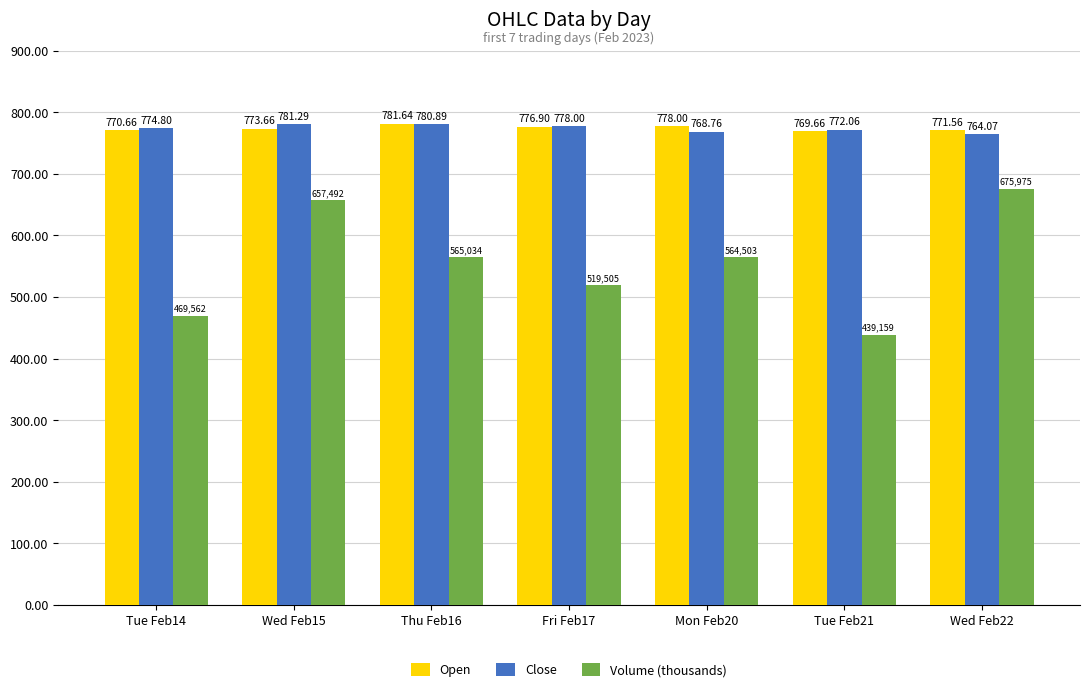

At Fri Feb17, list the series in order from smallest to largest.

Volume (thousands), Open, Close